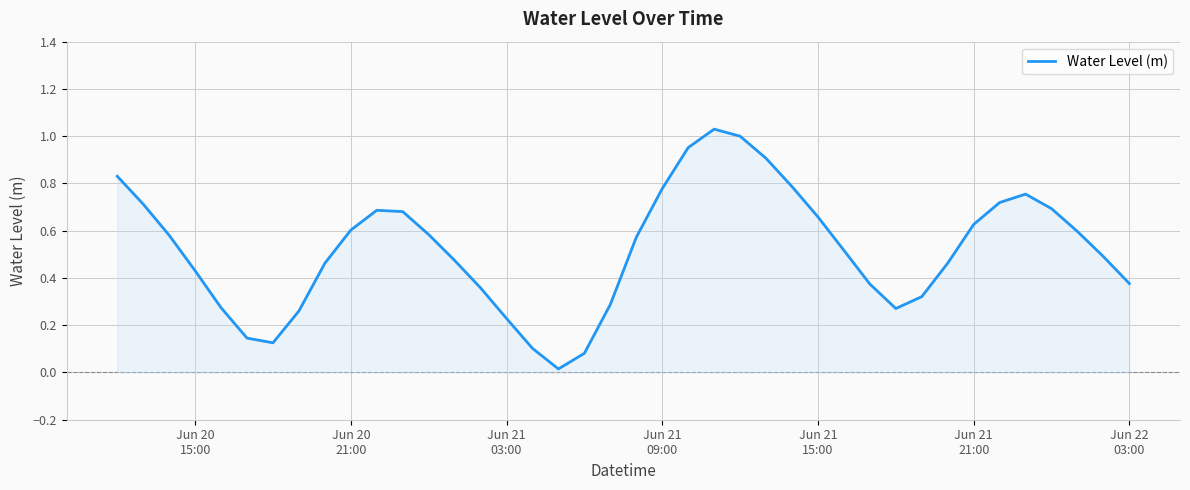

What is the sum of all values?

20.8